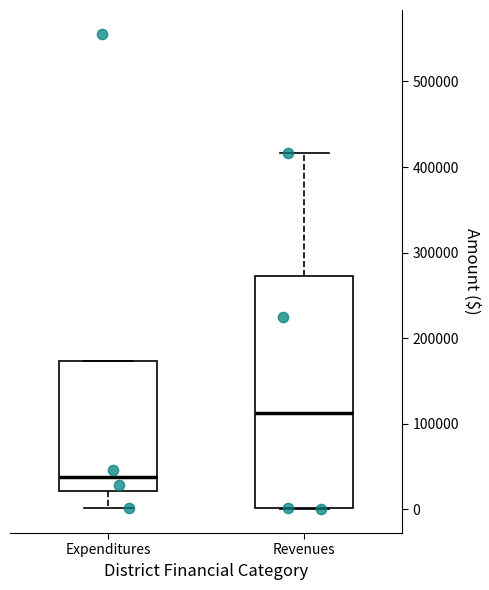

Comparing the boxes themselves (not the whiskers), which one is the tallest?

Revenues